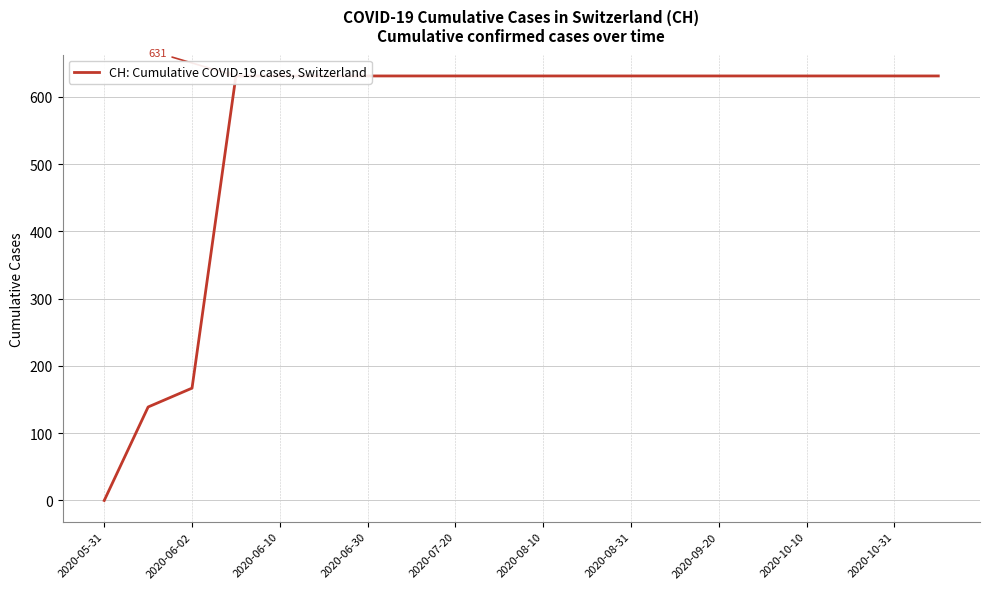

True or false: there are more than 2 points higher than both neighbors.

False